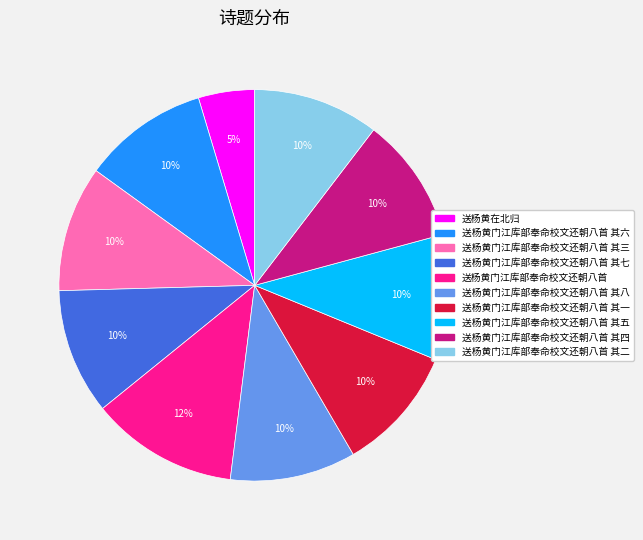

Count the number of slices in the pie.

10